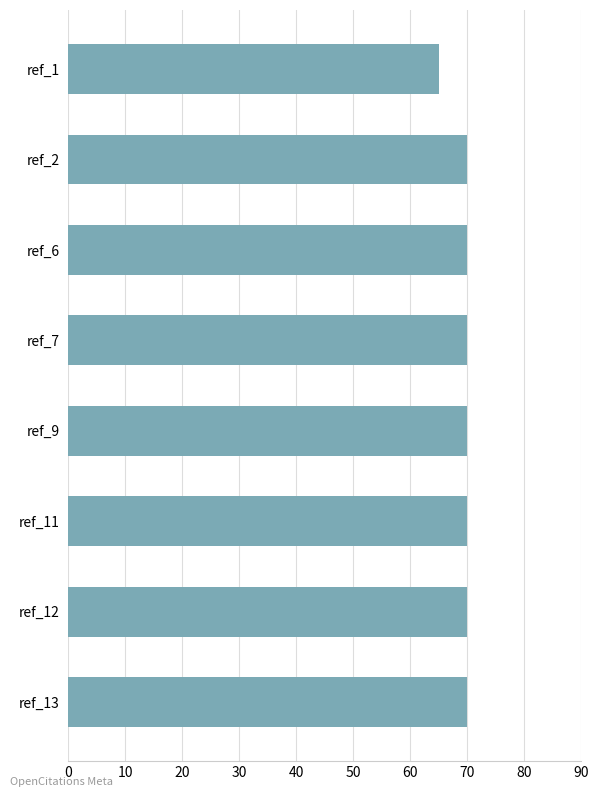

Reading top to bottom, extract all data points from this chart.

ref_1=65	ref_2=70	ref_6=70	ref_7=70	ref_9=70	ref_11=70	ref_12=70	ref_13=70